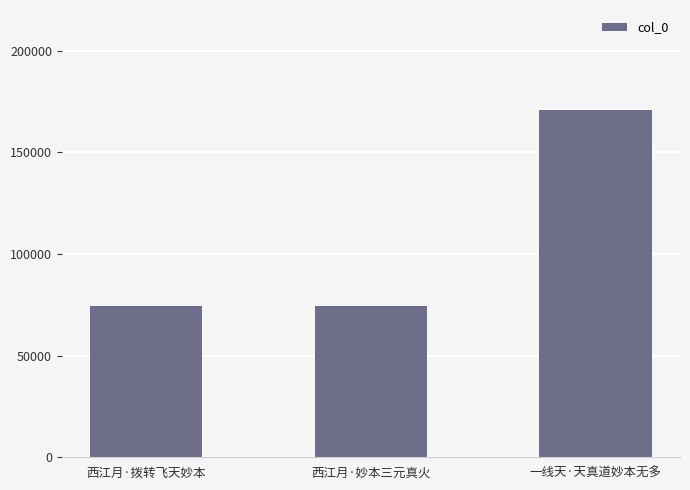

What is the maximum value shown in the chart?

170888